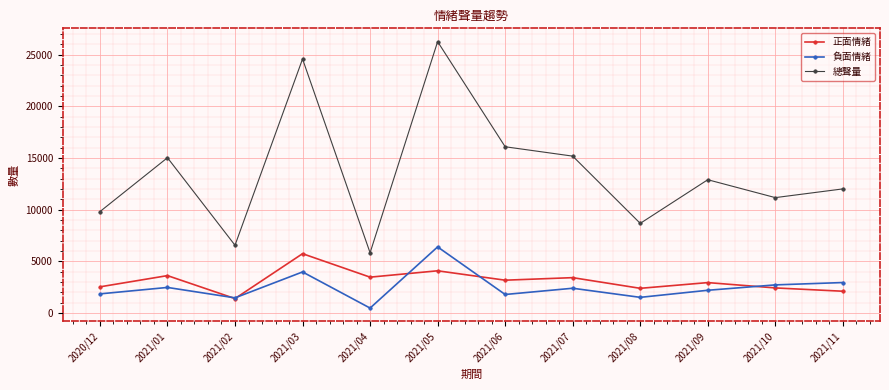

True or false: 負面情緒 and 總聲量 cross at least once.

False